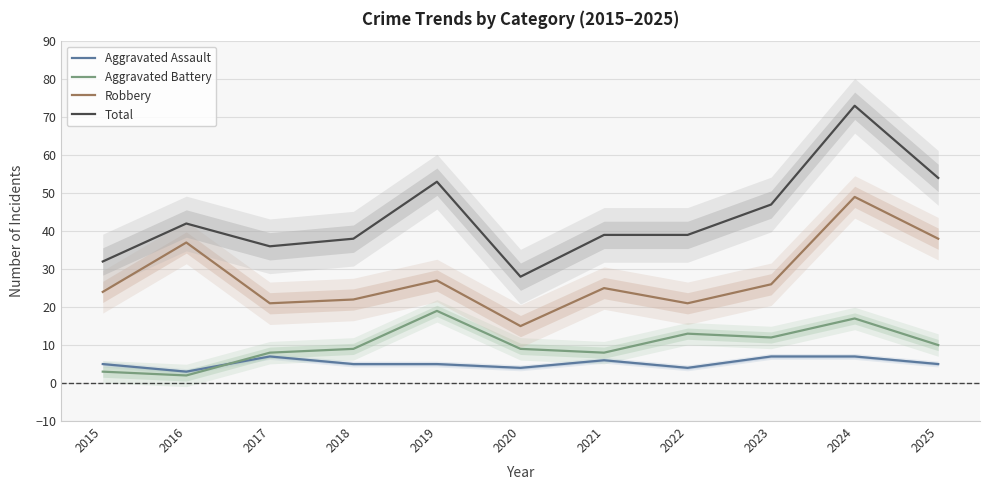

True or false: Total and Robbery cross at least once.

False